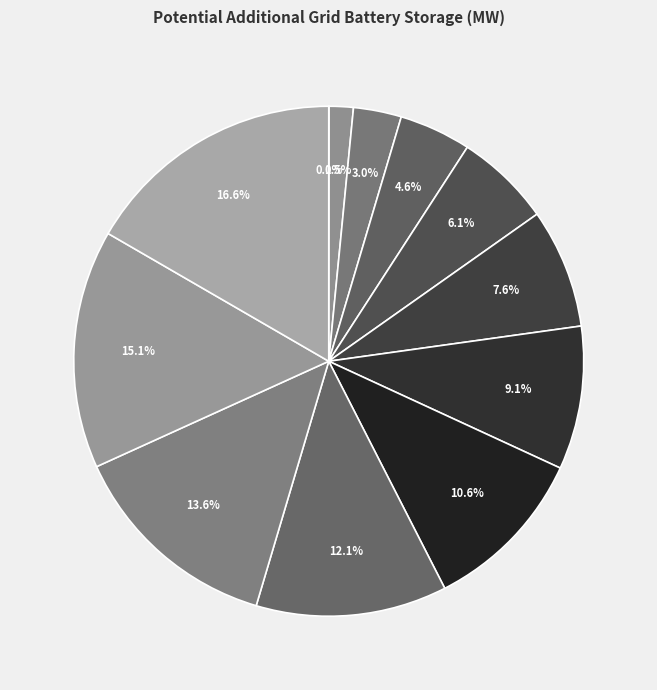

Which category has the smallest portion of the pie?

2019